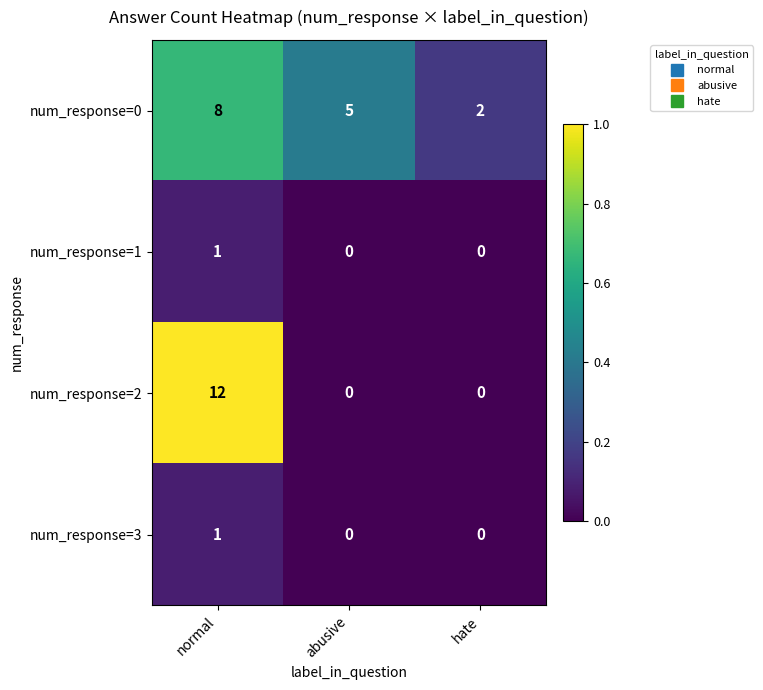

Is it true that num_response=1 equals 0 at abusive?

True